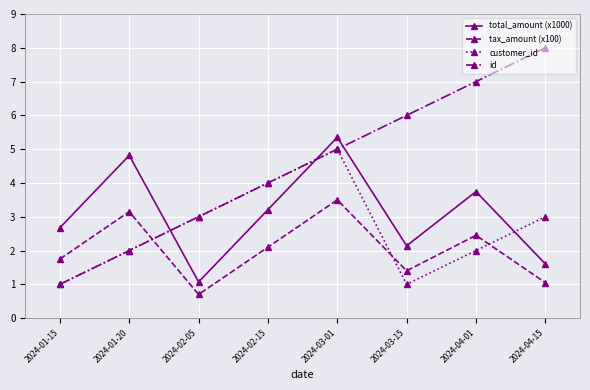

How many data points in total_amount (x1000) are above 3?

4